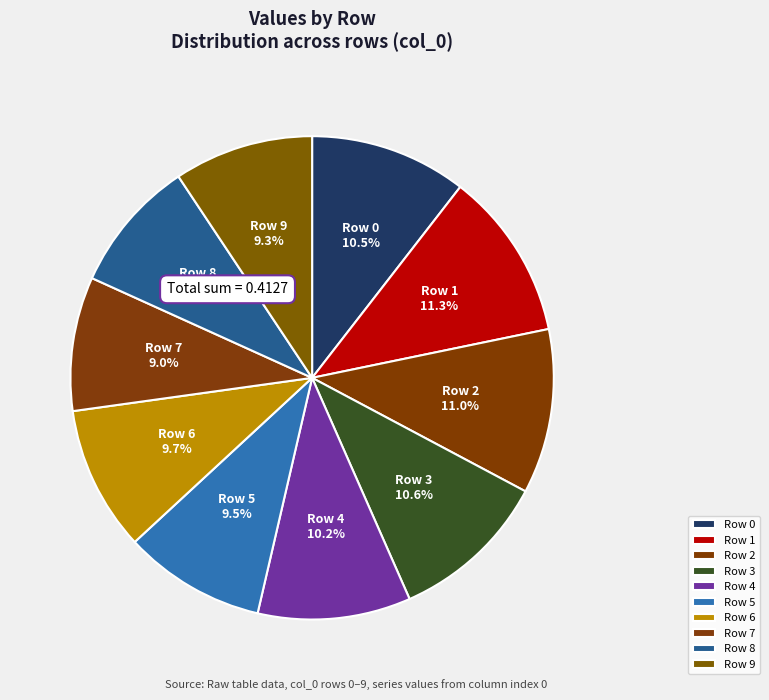

Combined, what portion of the pie is Row 8 and Row 9?

18.2%